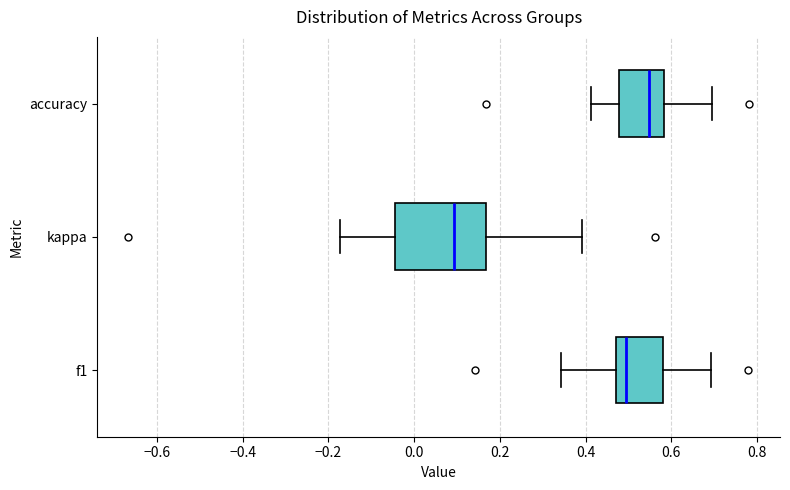

Reading bottom to top, transcribe this box plot: for each box, give where its median line is, the range the box spans, and where its two whiskers end, as read against the x-axis. The values are not printed on the chart, so give them approximately, as read against the axis.

f1: median 0.50, box 0.48 to 0.58, whiskers 0.34 to 0.70
kappa: median 0.10, box -0.04 to 0.16, whiskers -0.18 to 0.40
accuracy: median 0.54, box 0.48 to 0.58, whiskers 0.42 to 0.70